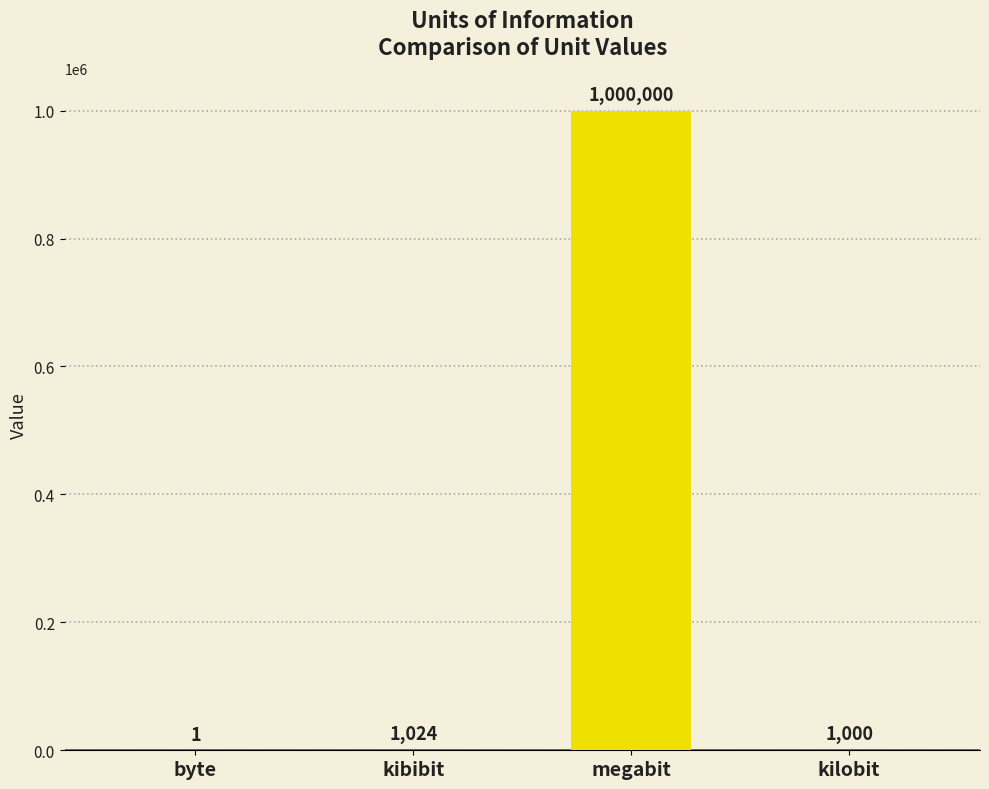

The chart shows a value of 409012 at megabit. True or false?

False